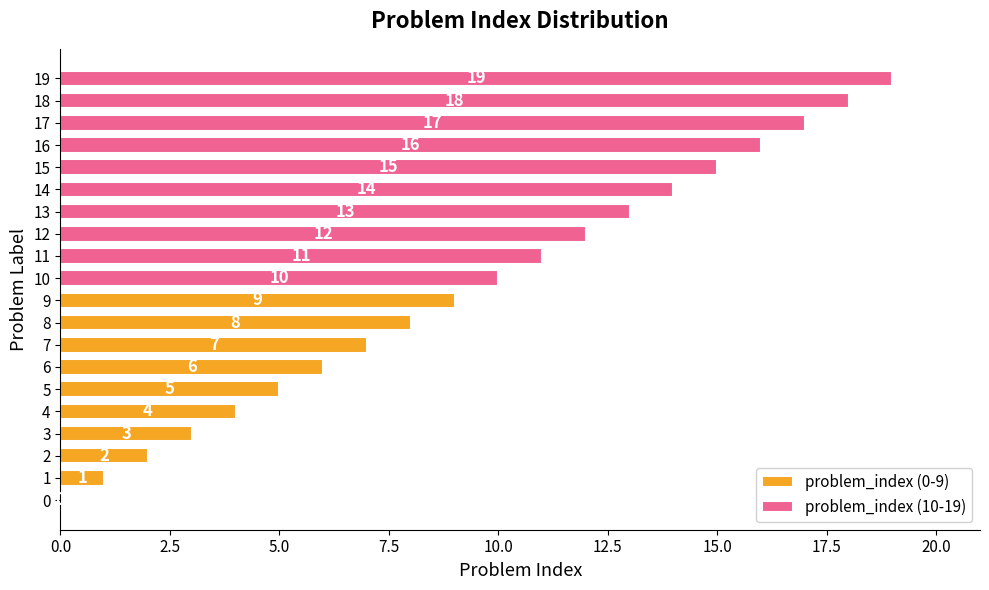

How many bars are there in total?

20